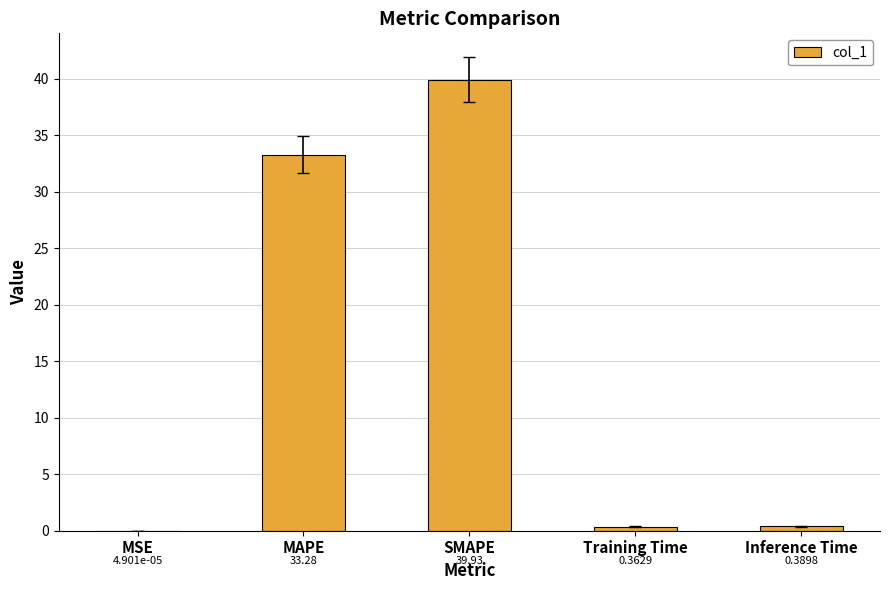

What is the change in value from MSE to SMAPE?

+39.9